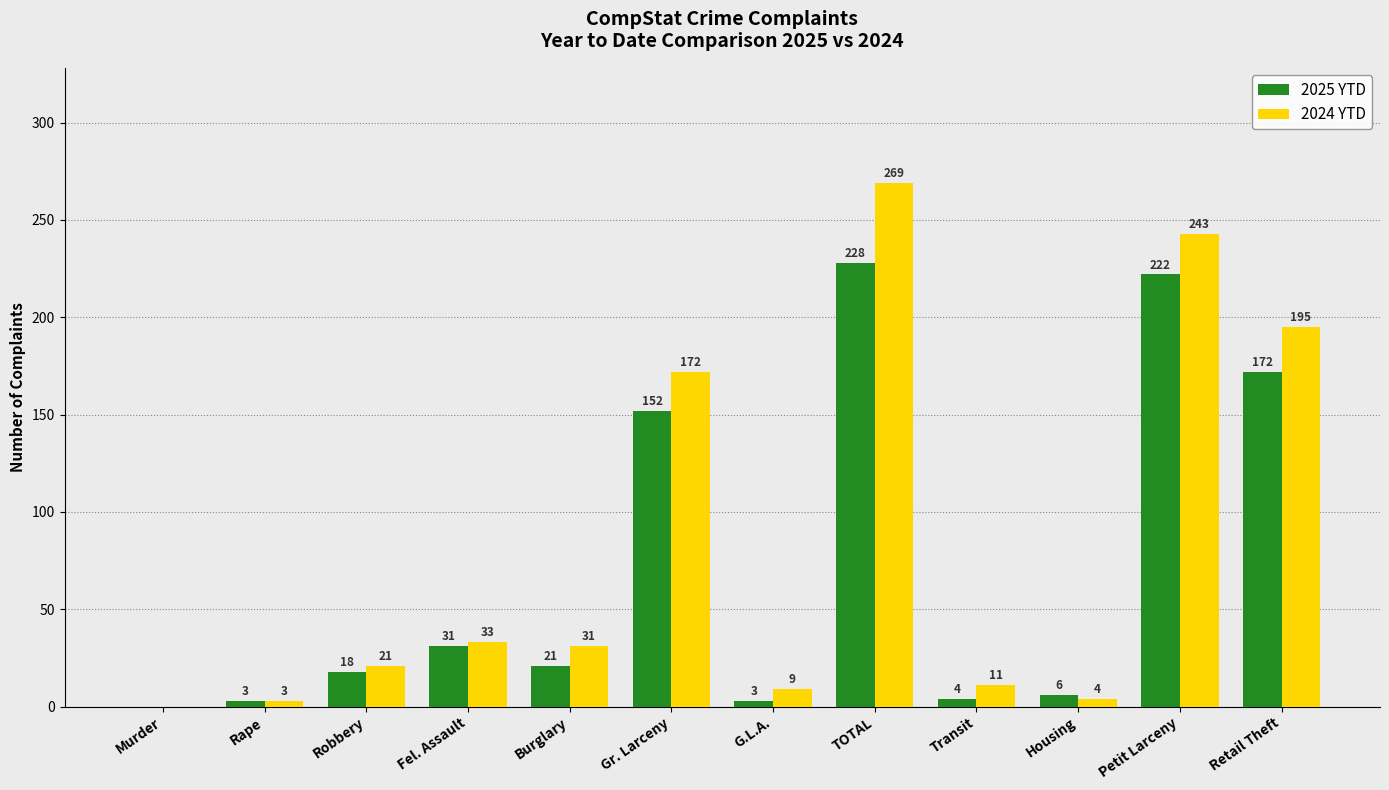

At which category is the sum across all series the highest?

TOTAL